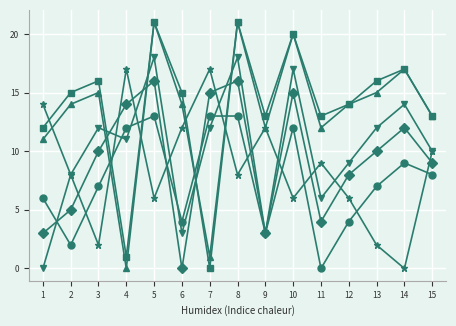

What is the maximum value shown in the chart?

21